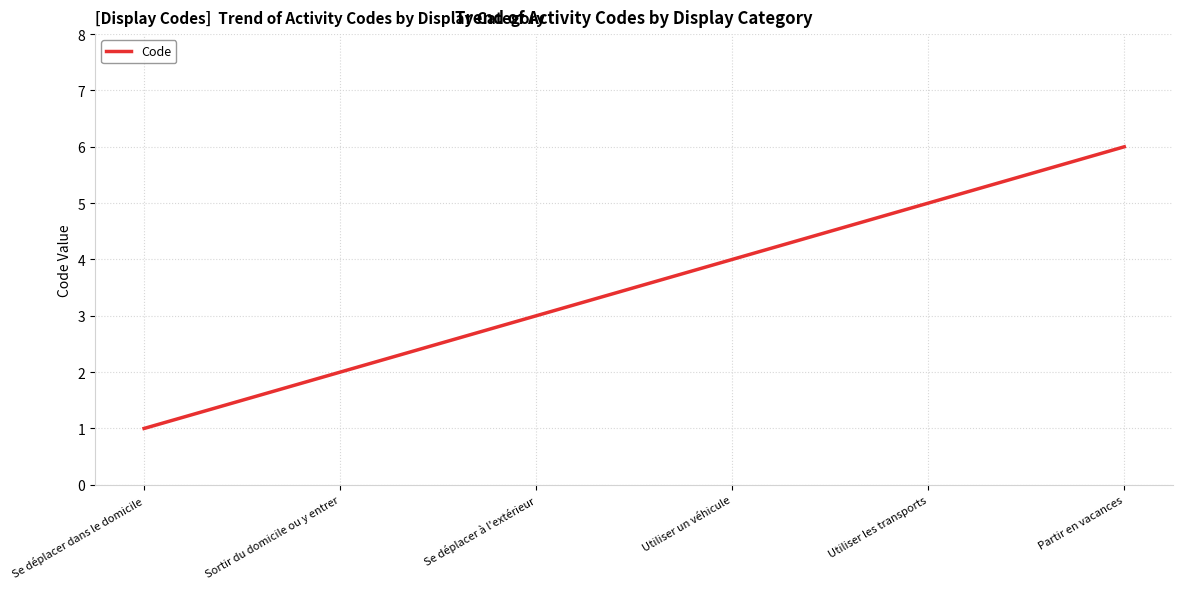

Rank the categories by value from lowest to highest.

Se déplacer dans le domicile, Sortir du domicile ou y entrer, Se déplacer à l'extérieur, Utiliser un véhicule, Utiliser les transports, Partir en vacances